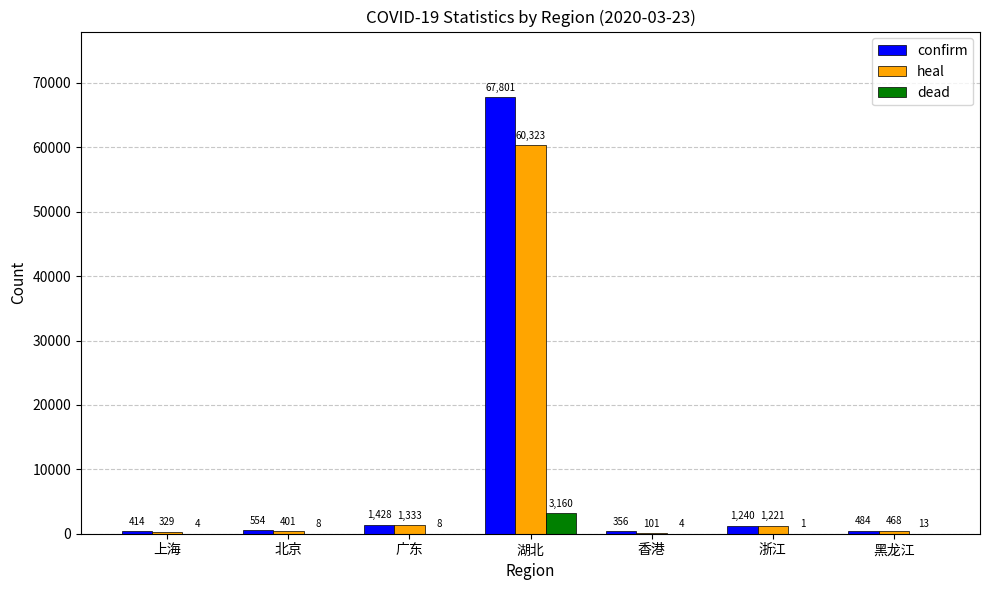

How many categories are shown in the chart?

7